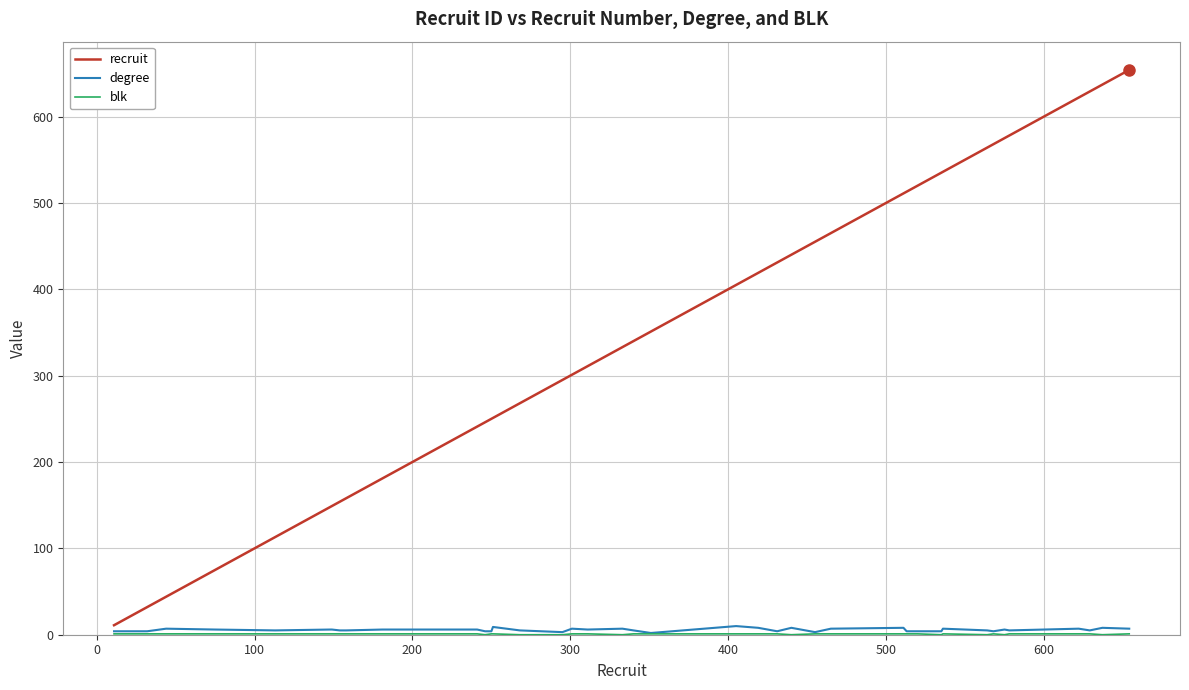

Which series has the largest total across all categories?

recruit